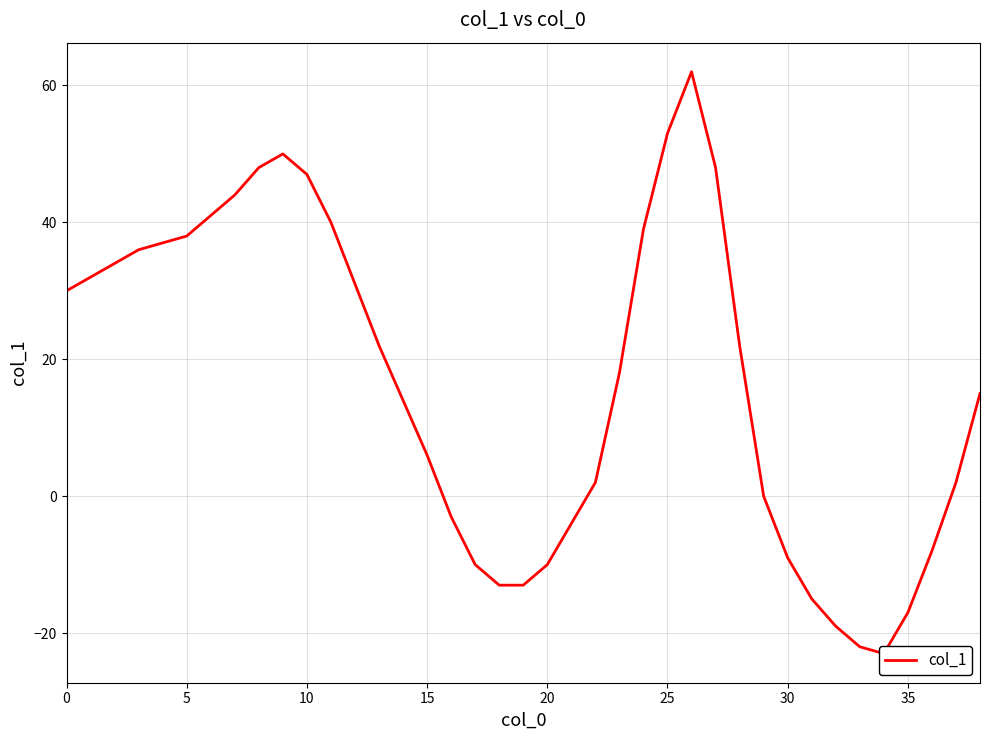

What is the sum of all values?

645